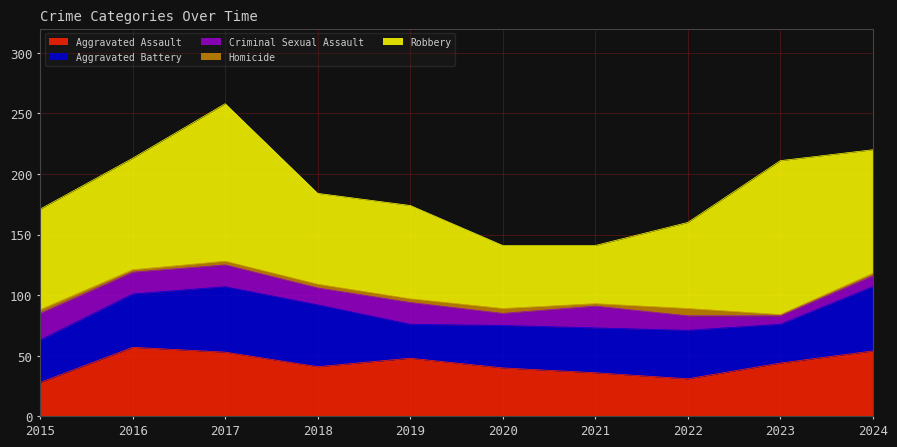

True or false: Homicide and Robbery intersect in this chart.

False